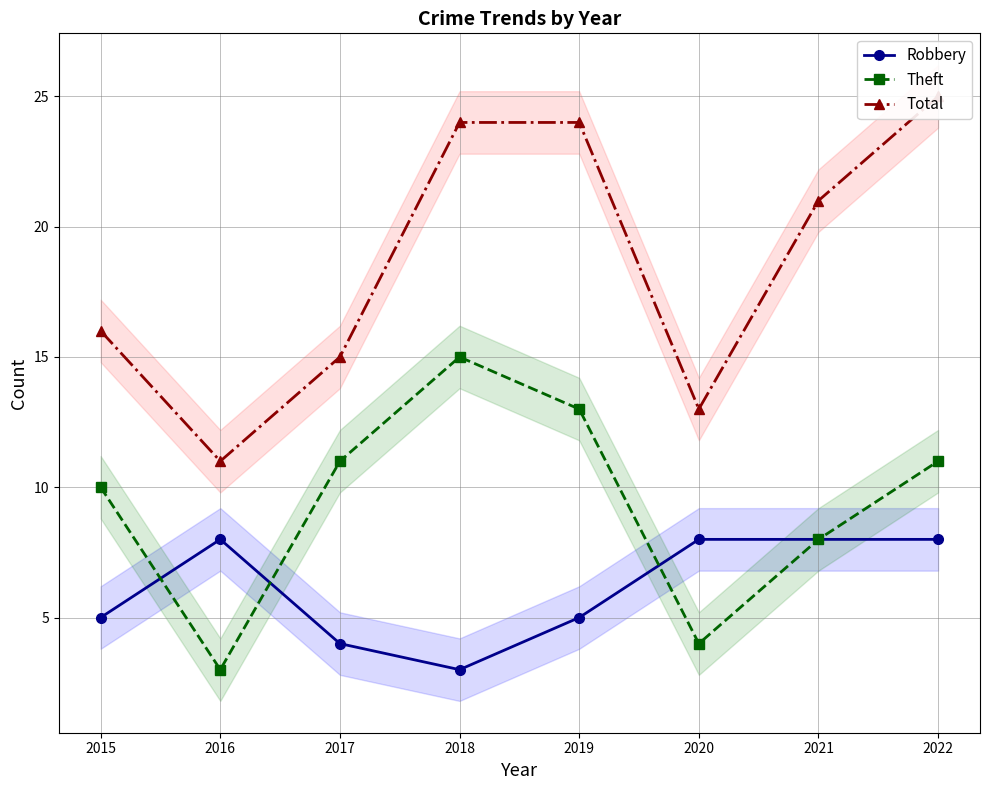

True or false: Robbery has a value of 7 at 2017.

False